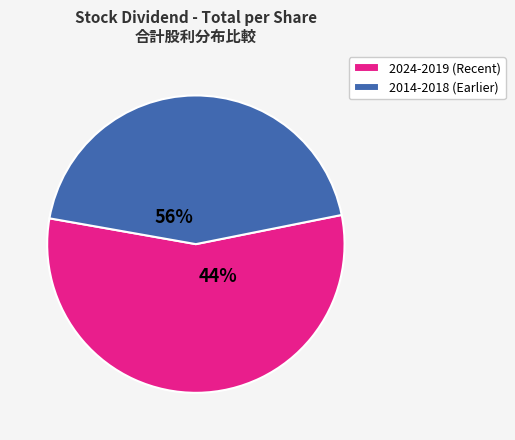

Is 2015 the majority of the pie?

No